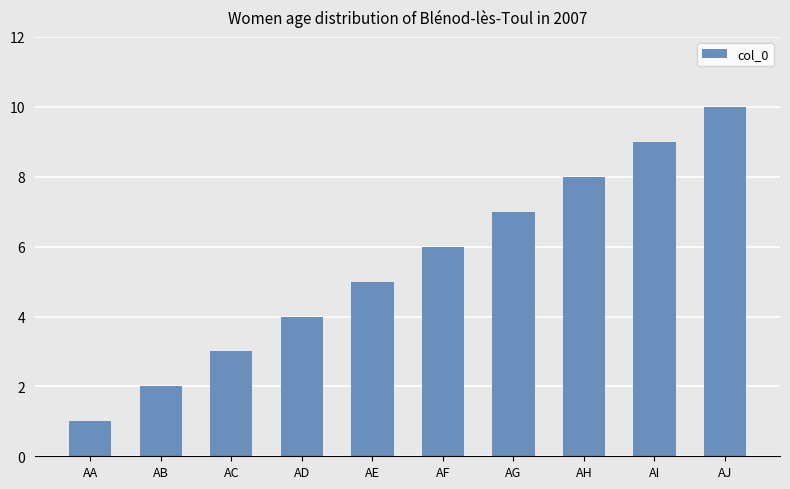

What is the change in value from AD to AJ?

+6